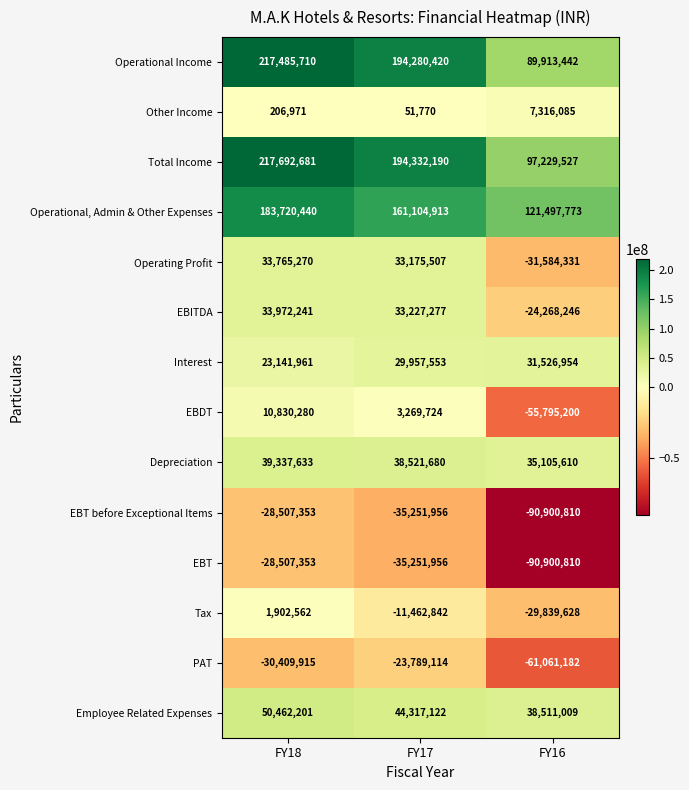

Between FY17 and FY16, which series saw the biggest shift?

Operational Income